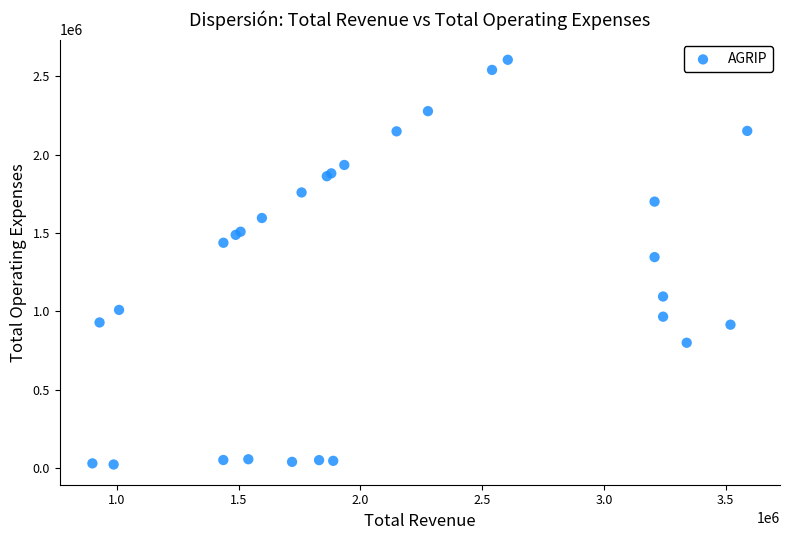

What Y value in the scatter plot is closest to 1313850?

1346000